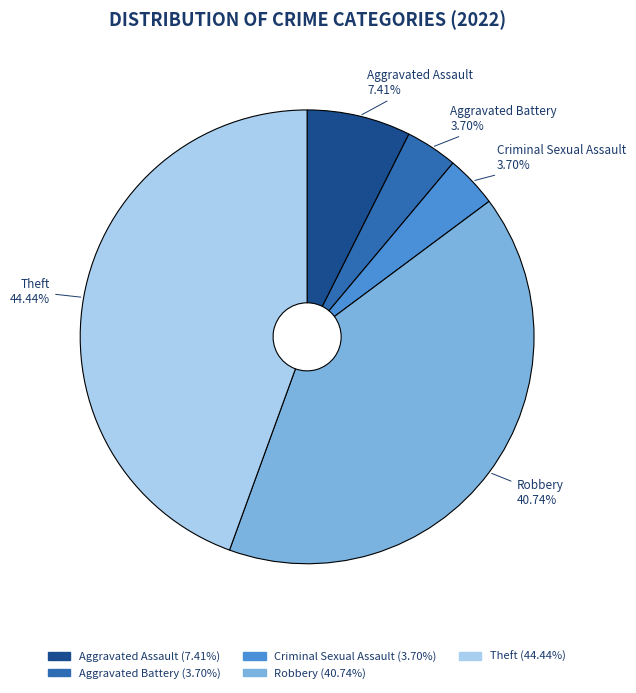

How many segments does this pie chart have?

5